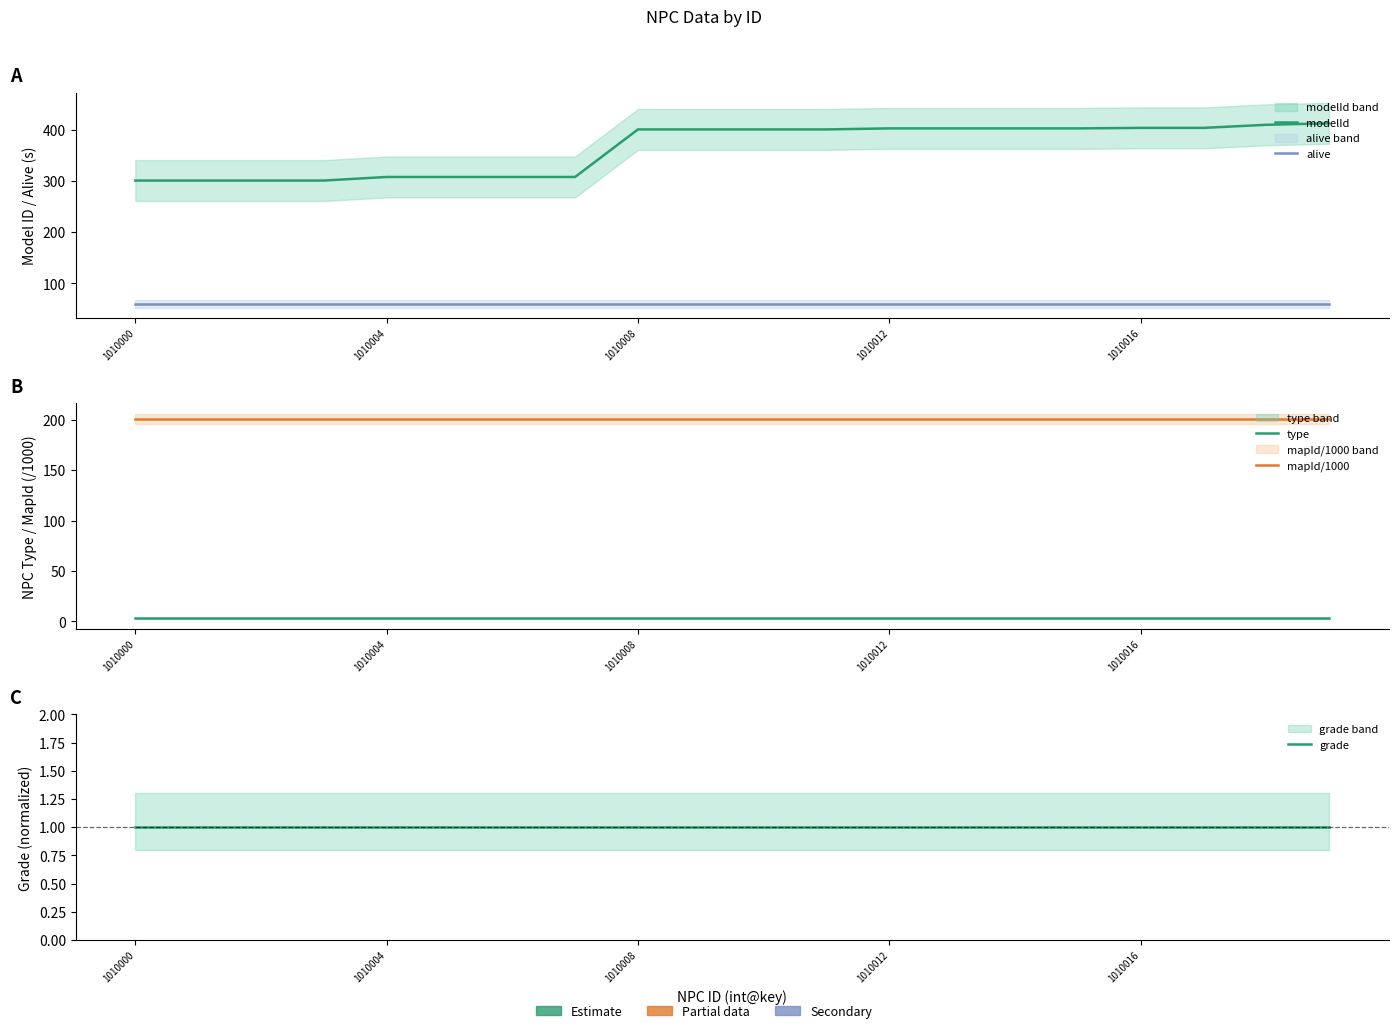

True or false: type has a value of 3 at 7.

True